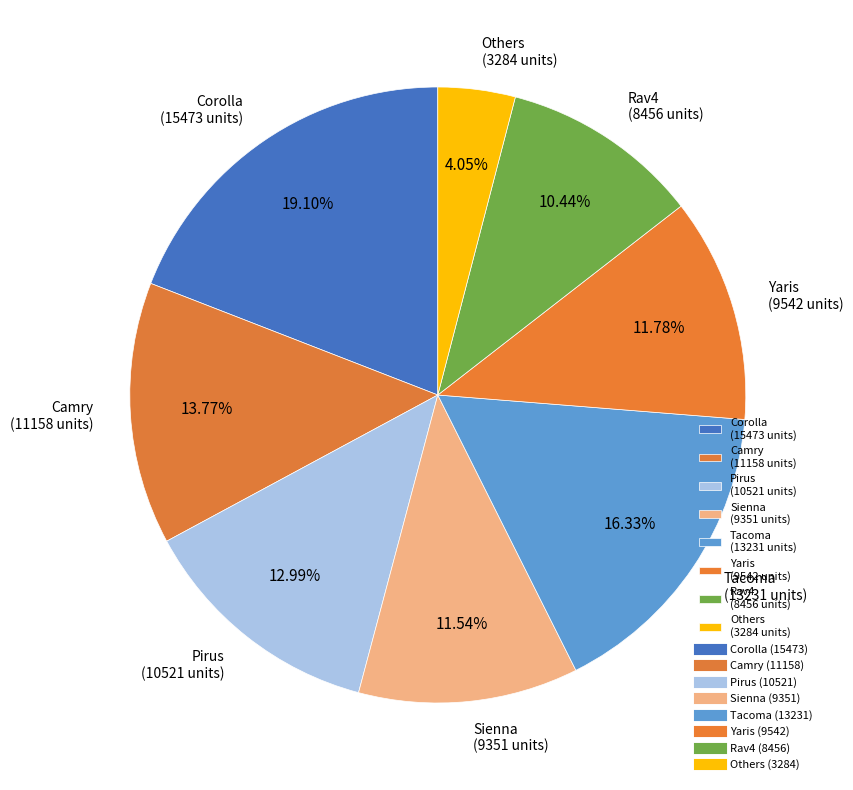

Does Camry account for over 50% of the chart?

No